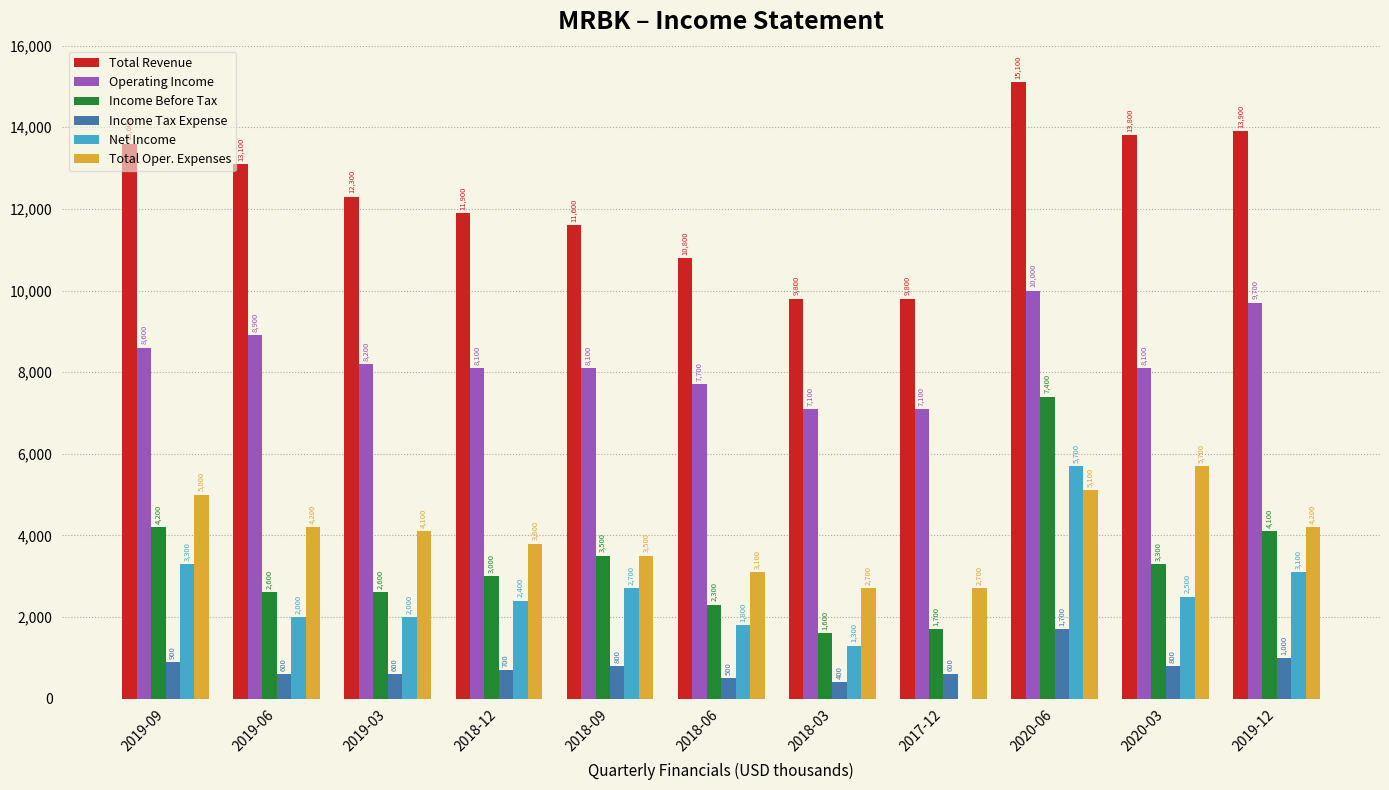

True or false: Net Income has a value of 0 at 2017-12.

True